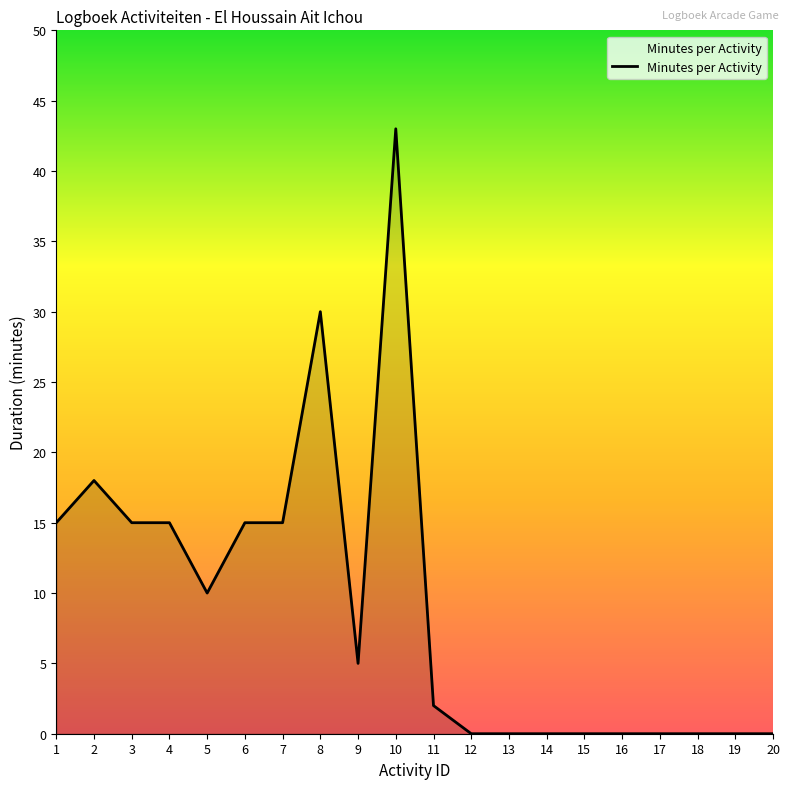

Reading left to right, extract all data points from this chart.

1=15	2=18	3=15	4=15	5=10	6=15	7=15	8=30	9=5	10=43	11=2	12=0	13=0	14=0	15=0	16=0	17=0	18=0	19=0	20=0